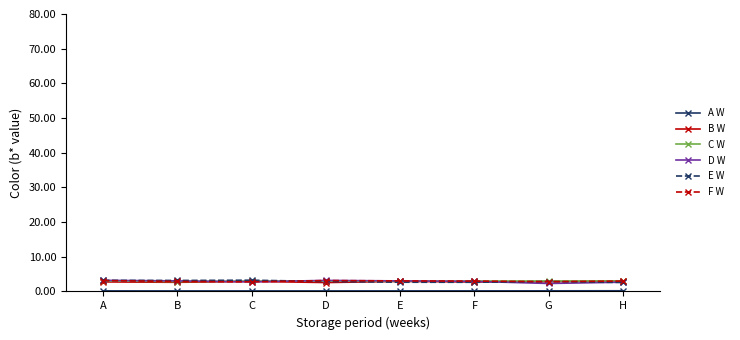

What is the difference between the highest and lowest values at F?

2.9